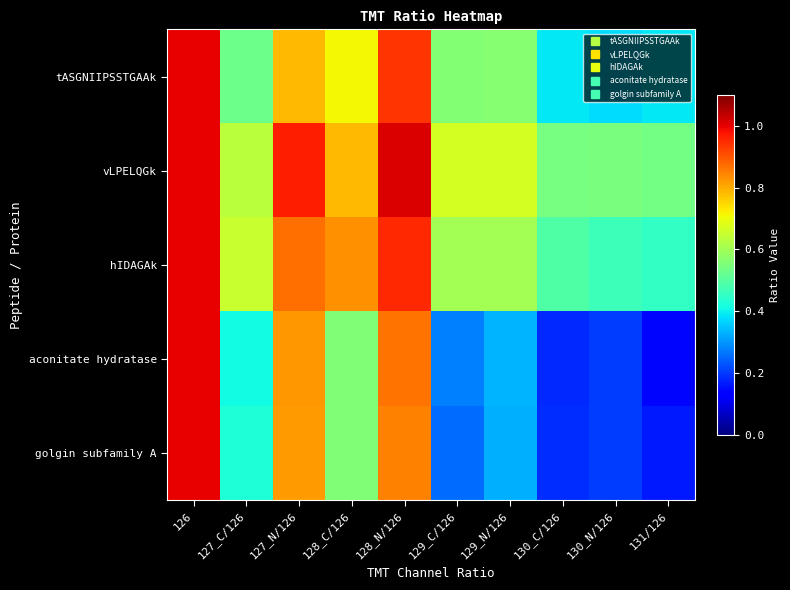

Between 127_N/126 and 130_C/126, which series saw the biggest shift?

aconitate hydratase